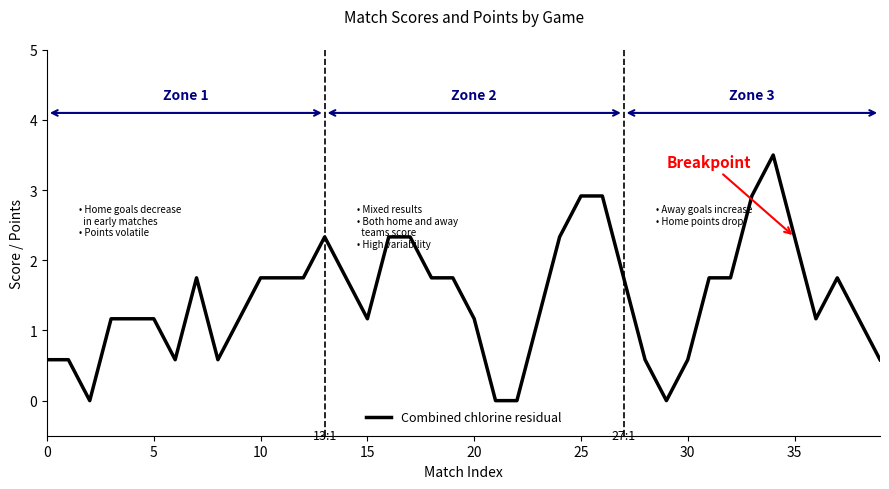

What is the difference between the maximum and minimum values?

3.5